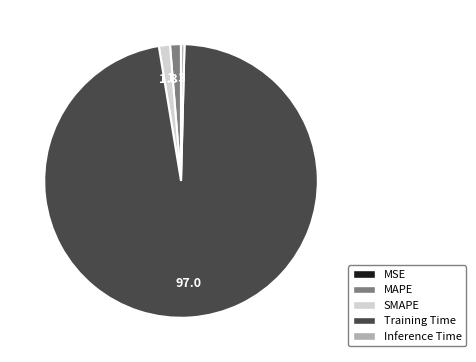

Is it true that Training Time is 97% of the pie?

True